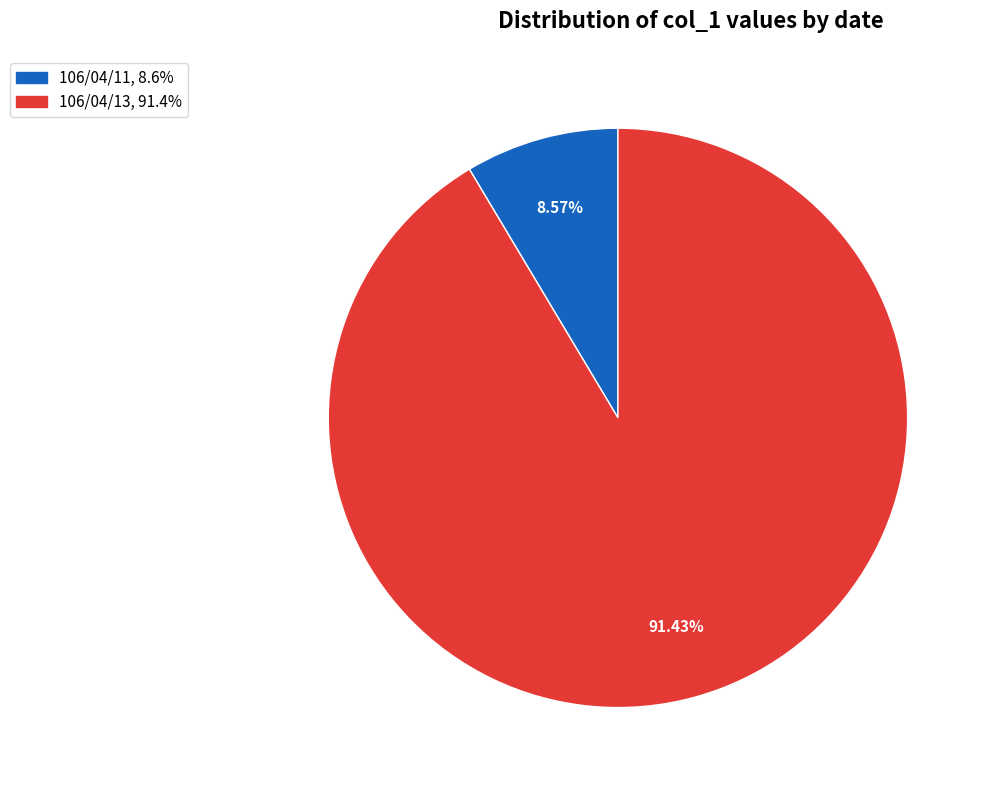

Combined, do 106/04/11 and 106/04/13 account for over 50%?

Yes